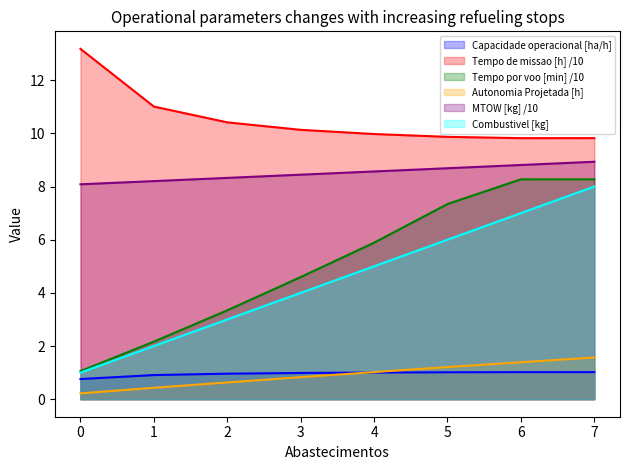

What are all the series names shown in the legend?

Capacidade operacional [ha/h], Tempo de missao [h] /10, Tempo por voo [min] /10, Autonomia Projetada [h], MTOW [kg] /10, Combustivel [kg]